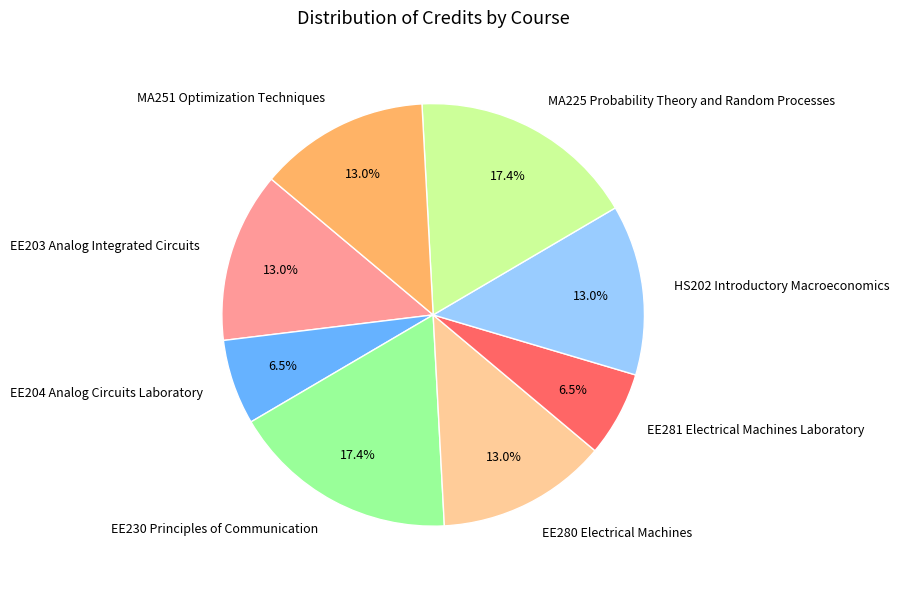

Combined, do EE230 Principles of Communication and HS202 Introductory Macroeconomics account for over 50%?

No